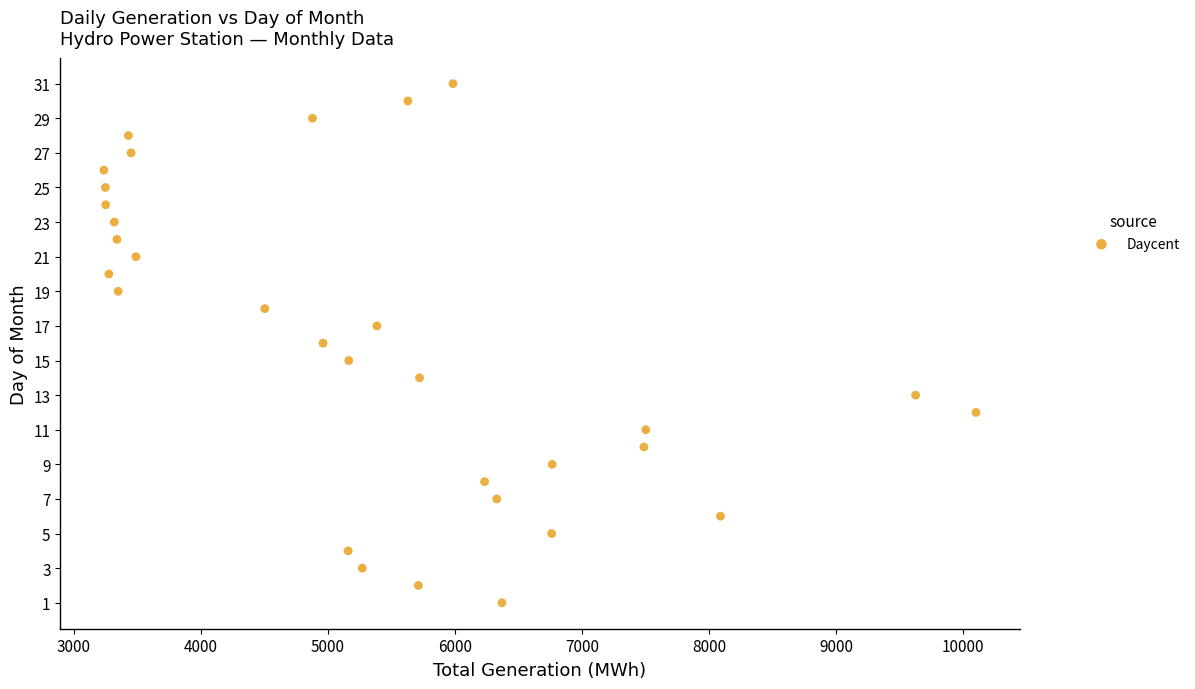

What is the range of X values (max minus min)?

6865